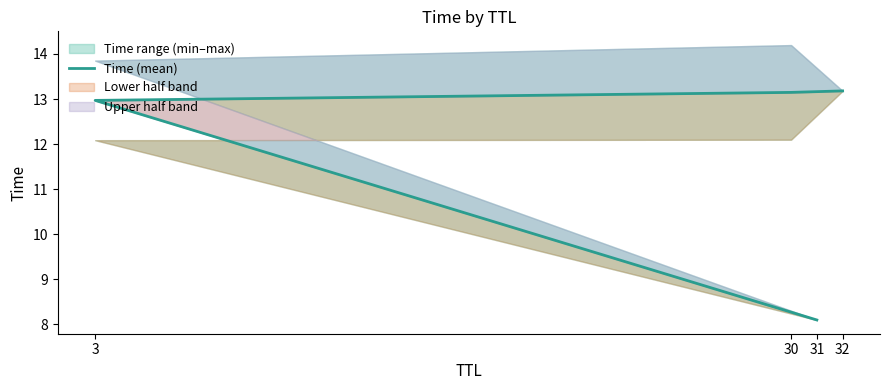

What is the sum of all values?

47.4